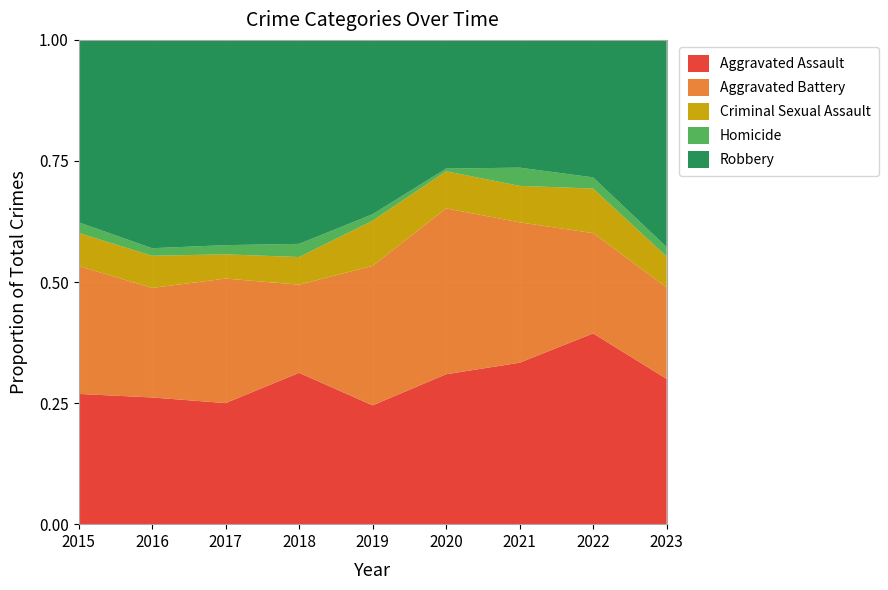

Reading left to right, list all the values displayed in this chart.

Aggravated Assault: 2015=110	2016=118	2017=105	2018=115	2019=92	2020=113	2021=115	2022=154	2023=108
Aggravated Battery: 2015=108	2016=102	2017=108	2018=67	2019=108	2020=125	2021=100	2022=81	2023=68
Criminal Sexual Assault: 2015=28	2016=30	2017=21	2018=21	2019=35	2020=28	2021=26	2022=36	2023=23
Homicide: 2015=9	2016=7	2017=8	2018=10	2019=5	2020=2	2021=13	2022=9	2023=7
Robbery: 2015=154	2016=194	2017=178	2018=155	2019=135	2020=97	2021=91	2022=111	2023=154